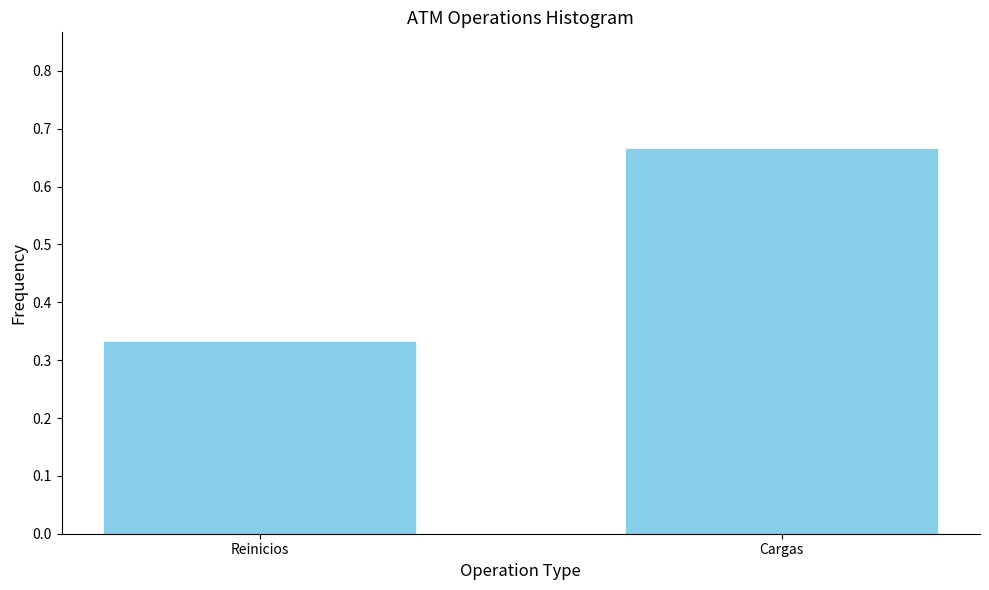

Where is the data nearest to the value 0?

Reinicios